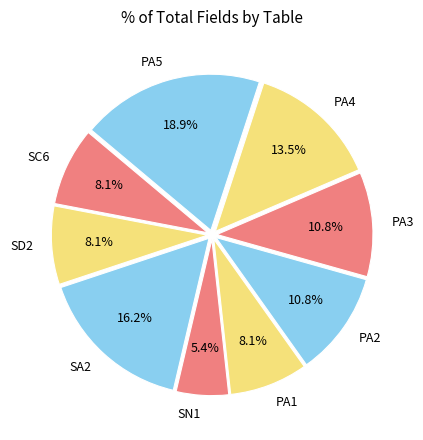

To the nearest percent, what portion does SD2 represent?

8%